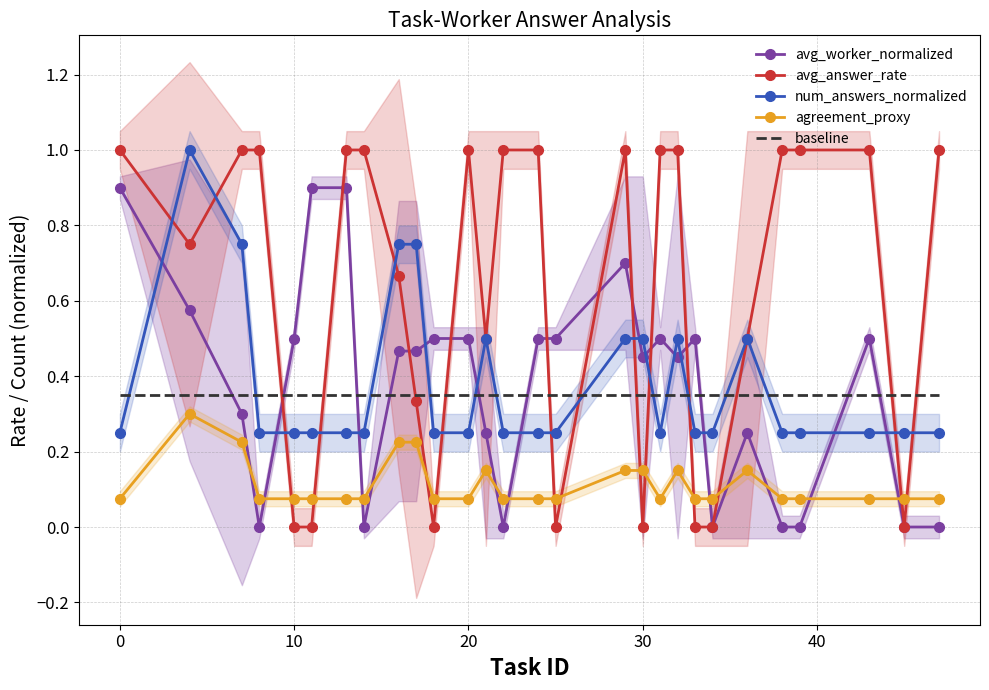

At how many categories does at least one series exceed 0?

28